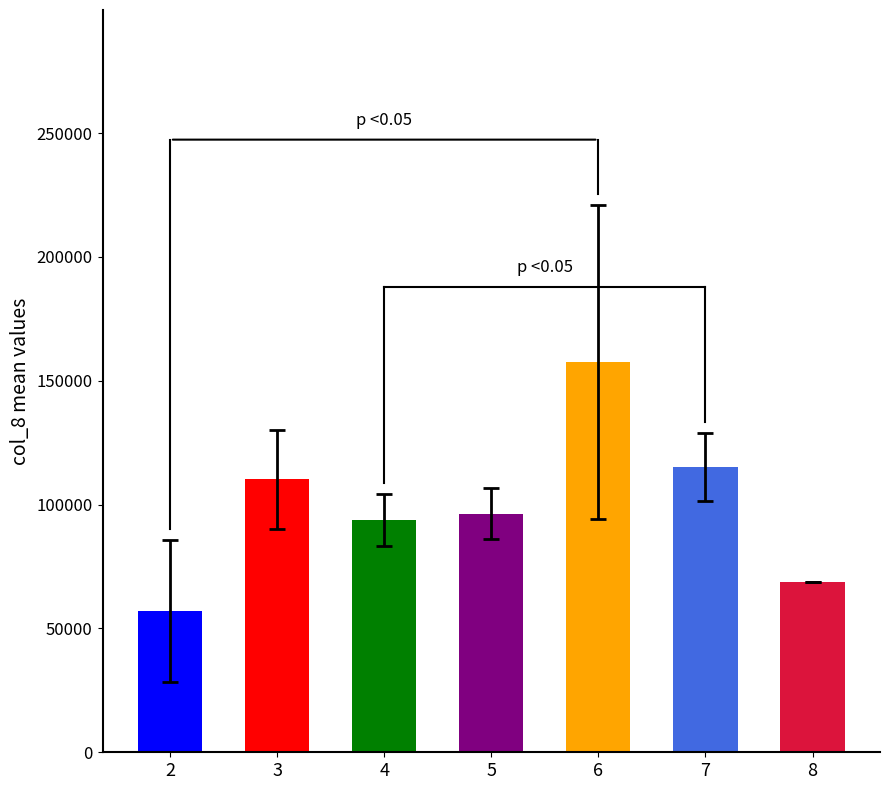

Between 4 and 8, which is larger?

4